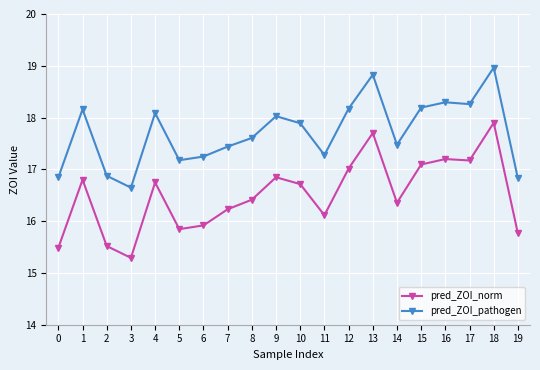

What is the lowest value of the pred_ZOI_pathogen series?

16.6